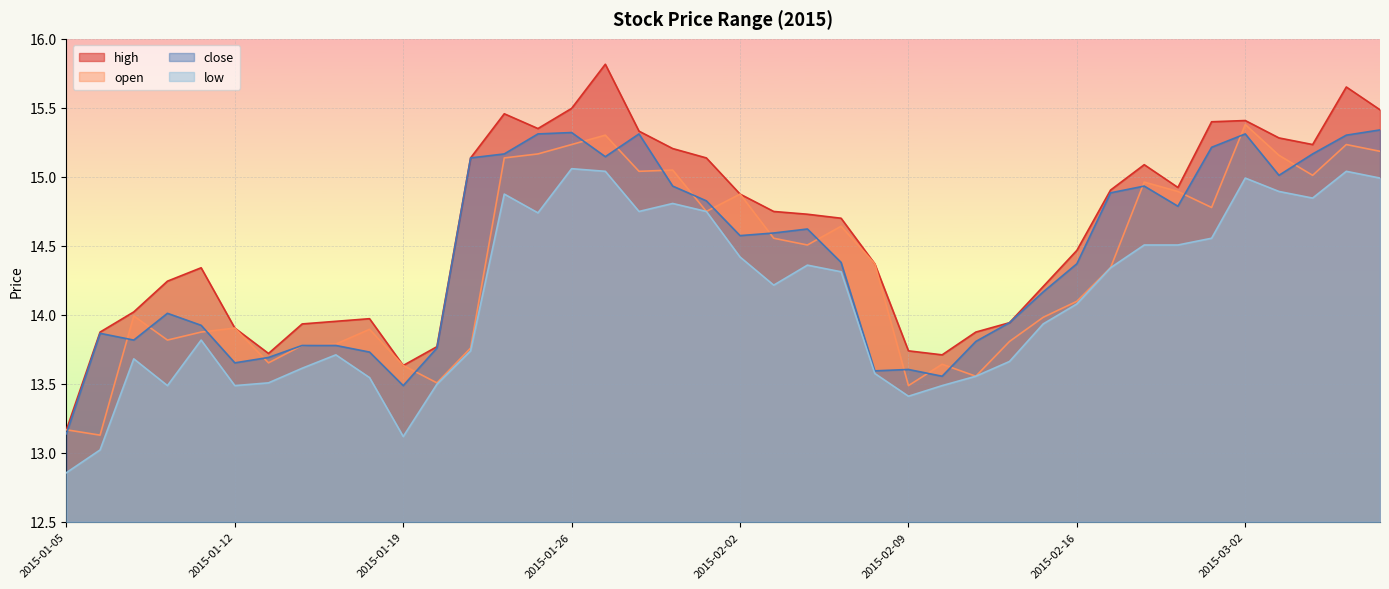

Reading right to left, list all the values displayed in this chart.

high: 15.5	15.7	15.2	15.3	15.4	15.4	14.9	15.1	14.9	14.5	14.2	13.9	13.9	13.7	13.7	14.4	14.7	14.7	14.7	14.9	15.1	15.2	15.3	15.8	15.5	15.3	15.5	15.1	13.8	13.6	14.0	14.0	13.9	13.7	13.9	14.3	14.2	14.0	13.9	13.2
open: 15.2	15.2	15.0	15.2	15.4	14.8	14.9	15.0	14.3	14.1	14.0	13.8	13.6	13.6	13.5	14.4	14.6	14.5	14.6	14.9	14.7	15.0	15.0	15.3	15.2	15.2	15.1	13.8	13.5	13.6	13.9	13.8	13.8	13.7	13.9	13.9	13.8	14.0	13.1	13.2
close: 15.3	15.3	15.2	15.0	15.3	15.2	14.8	14.9	14.9	14.4	14.2	13.9	13.8	13.6	13.6	13.6	14.4	14.6	14.6	14.6	14.8	14.9	15.3	15.1	15.3	15.3	15.2	15.1	13.8	13.5	13.7	13.8	13.8	13.7	13.7	13.9	14.0	13.8	13.9	13.1
low: 15.0	15.0	14.8	14.9	15.0	14.6	14.5	14.5	14.3	14.1	13.9	13.7	13.6	13.5	13.4	13.6	14.3	14.4	14.2	14.4	14.7	14.8	14.7	15.0	15.1	14.7	14.9	13.7	13.5	13.1	13.5	13.7	13.6	13.5	13.5	13.8	13.5	13.7	13.0	12.9